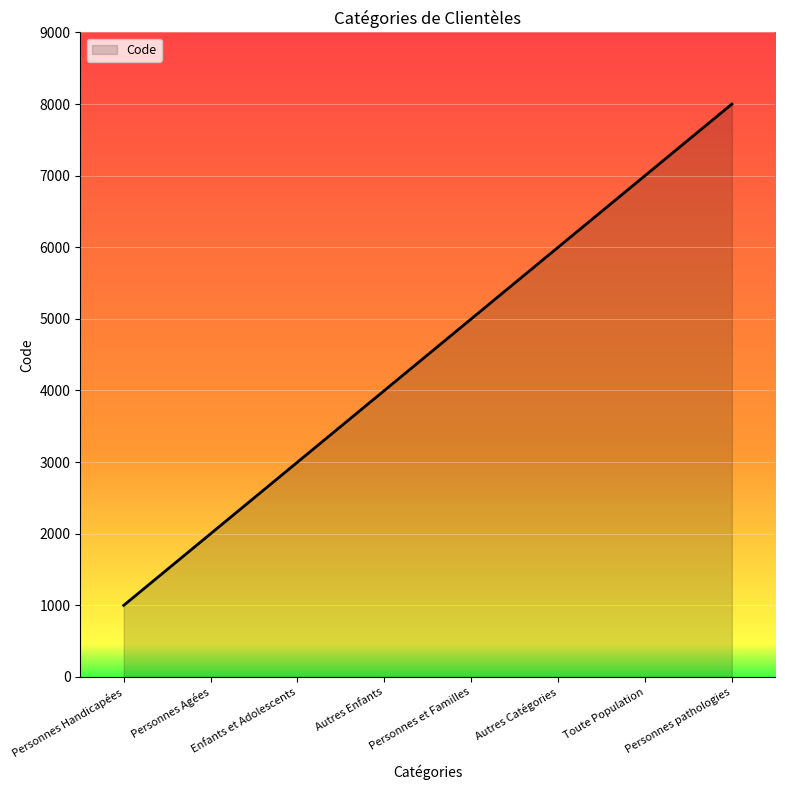

Read the value at Autres Enfants, to the nearest 10.

4000